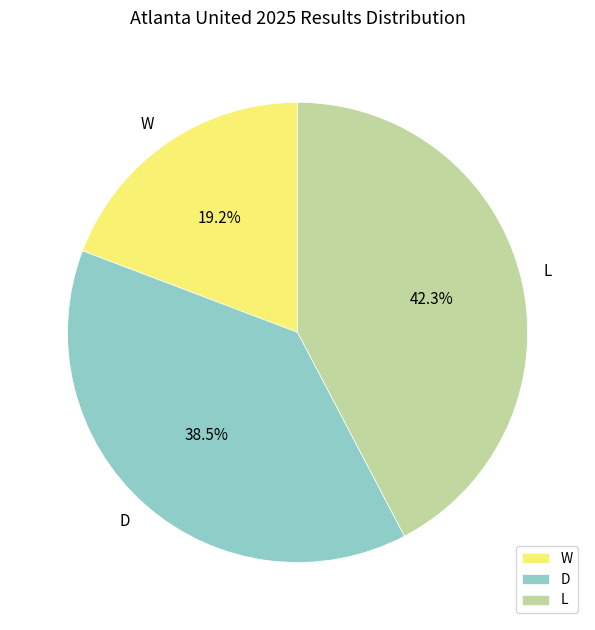

What percentage is the W slice, to the nearest percent?

19%